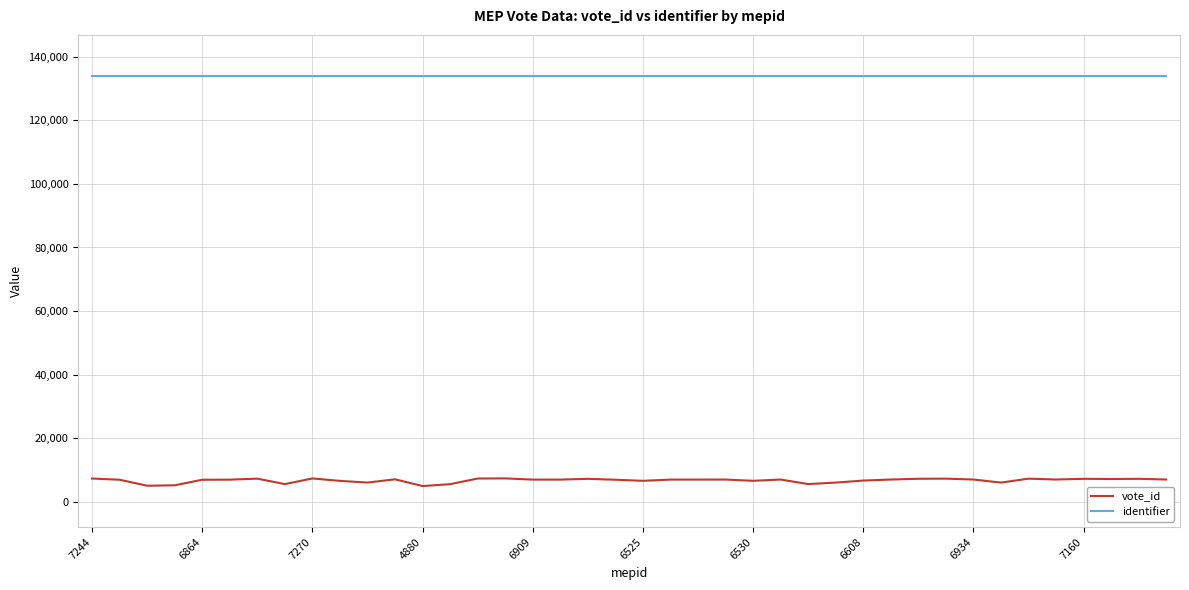

Which series has the widest spread of values?

vote_id